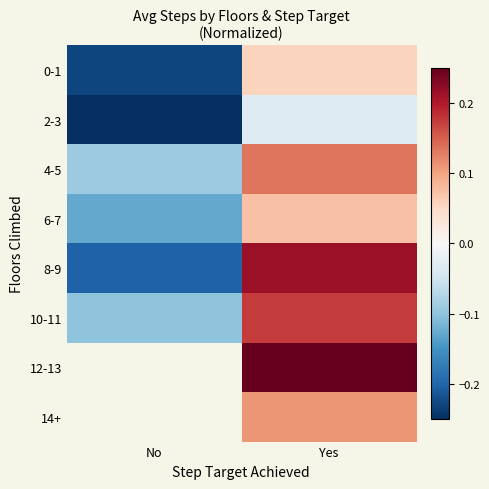

At which label is 0-1 closest to 0?

Yes